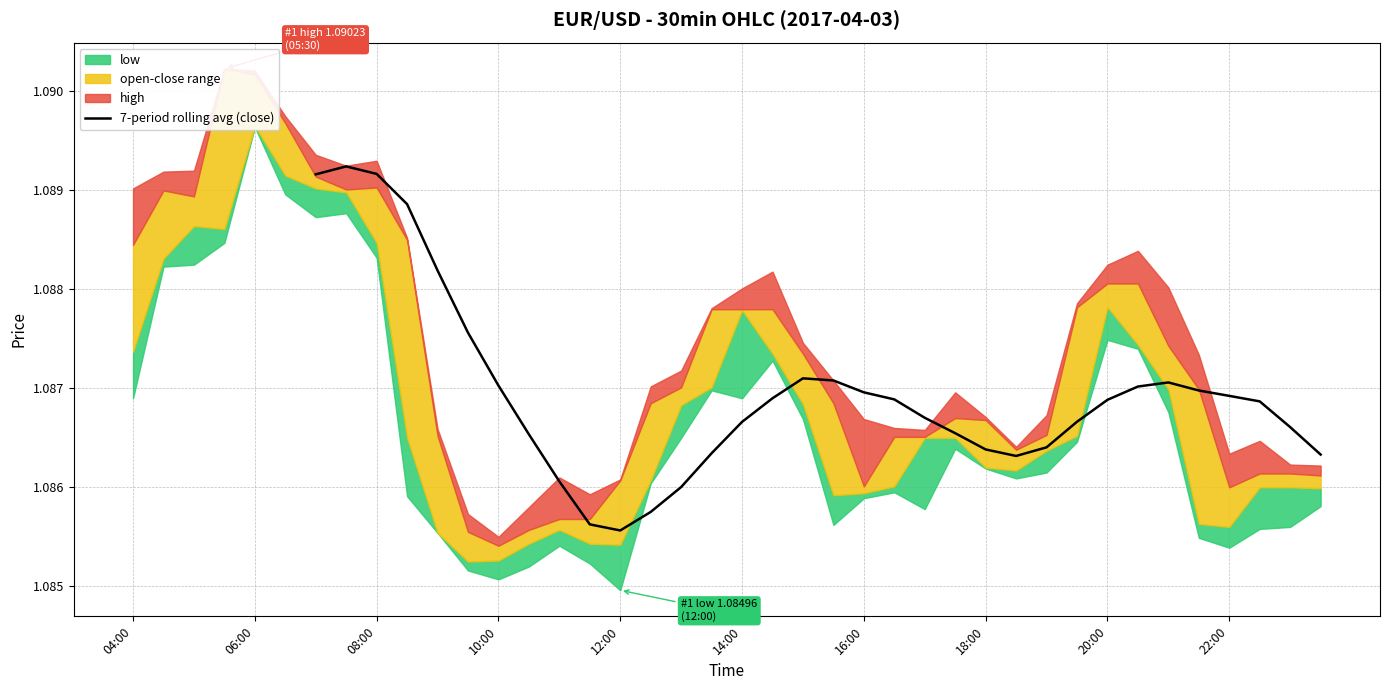

True or false: the data has more than 1 interior local peaks.

True